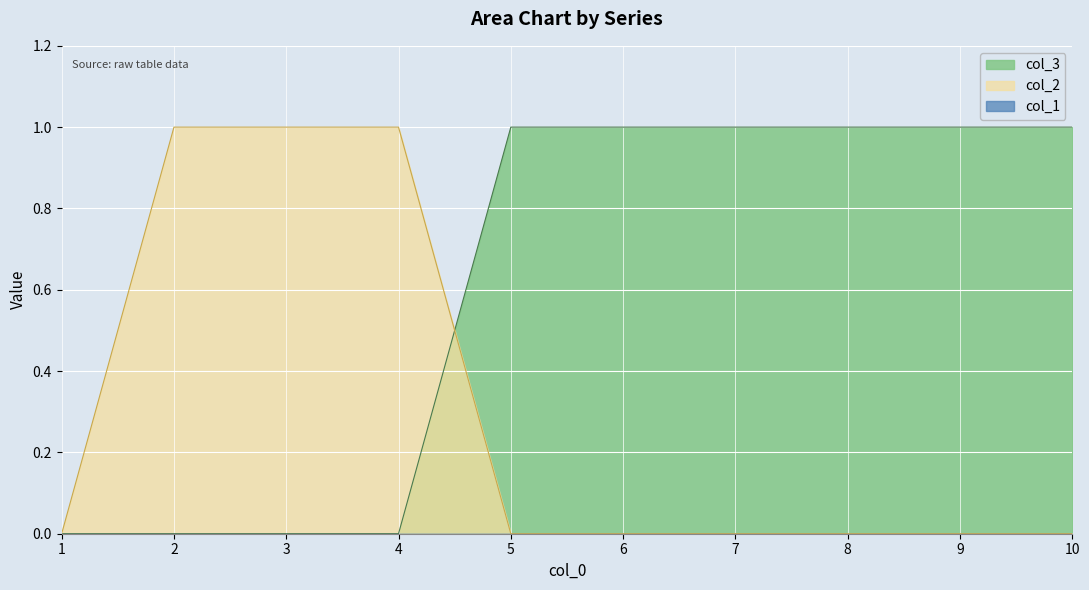

How many data points in col_2 are above 0?

3